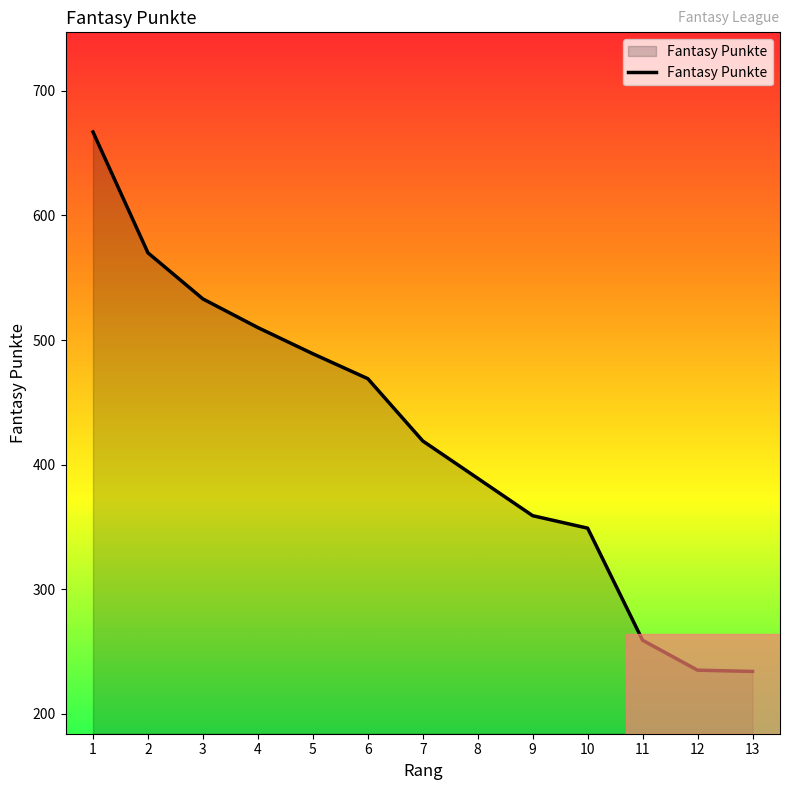

What is the change in value from 10 to 11?

-90